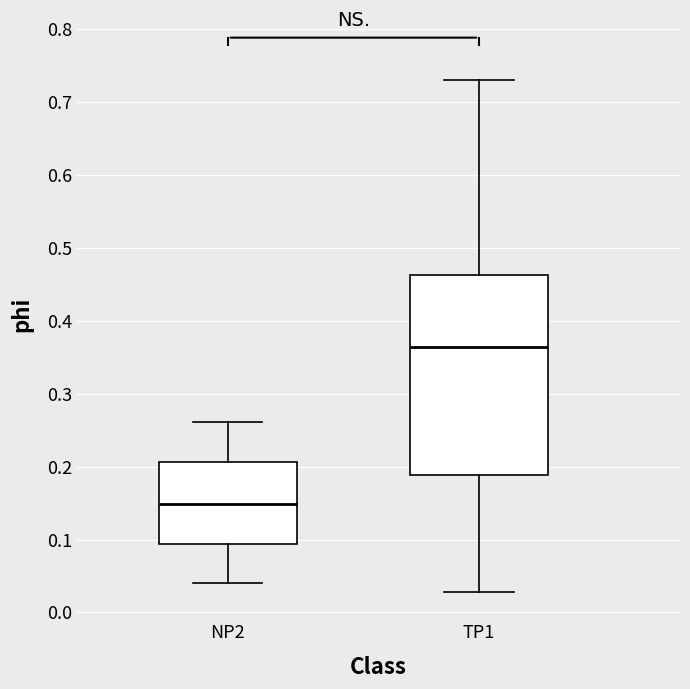

Where does the lower whisker of the box for TP1 end on the y-axis? The values are not printed on the chart, so give them approximately, as read against the axis.

0.03